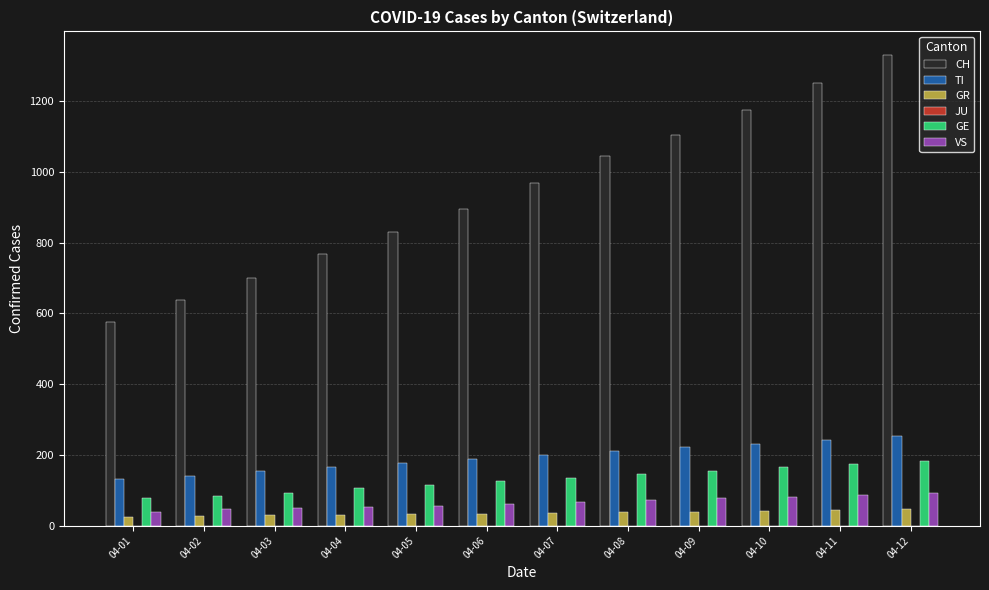

Which series changed the most between 04-04 and 04-05?

CH